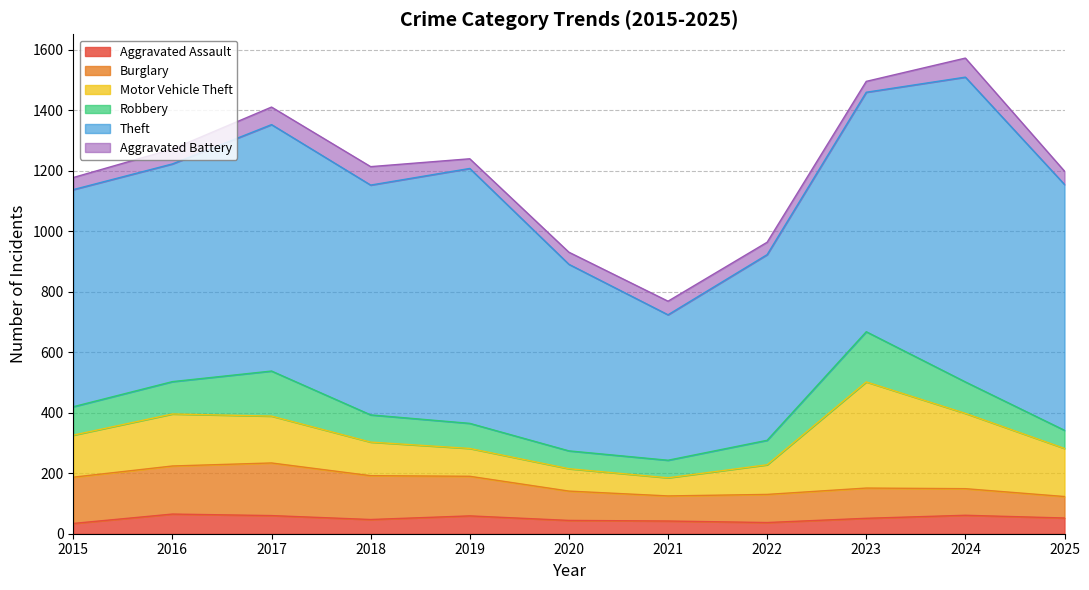

What is the value of the Robbery point at the 11th from the left?

60